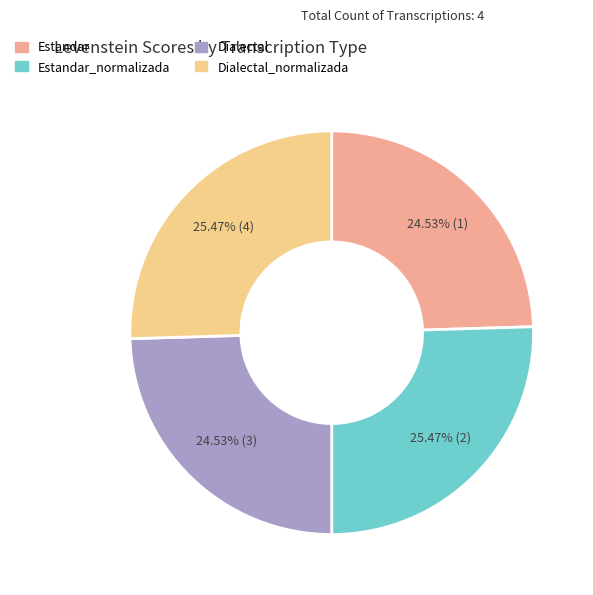

Does any single category account for the majority?

No